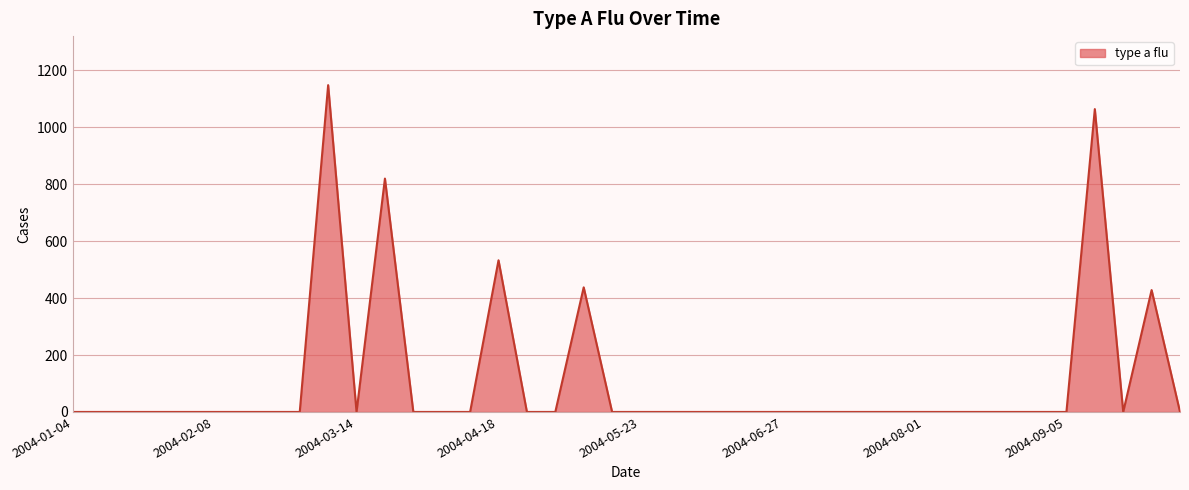

How many lines are shown in the chart?

1